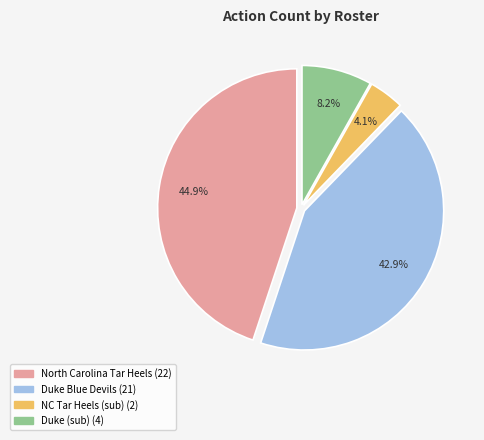

How many slices are in this pie chart?

4